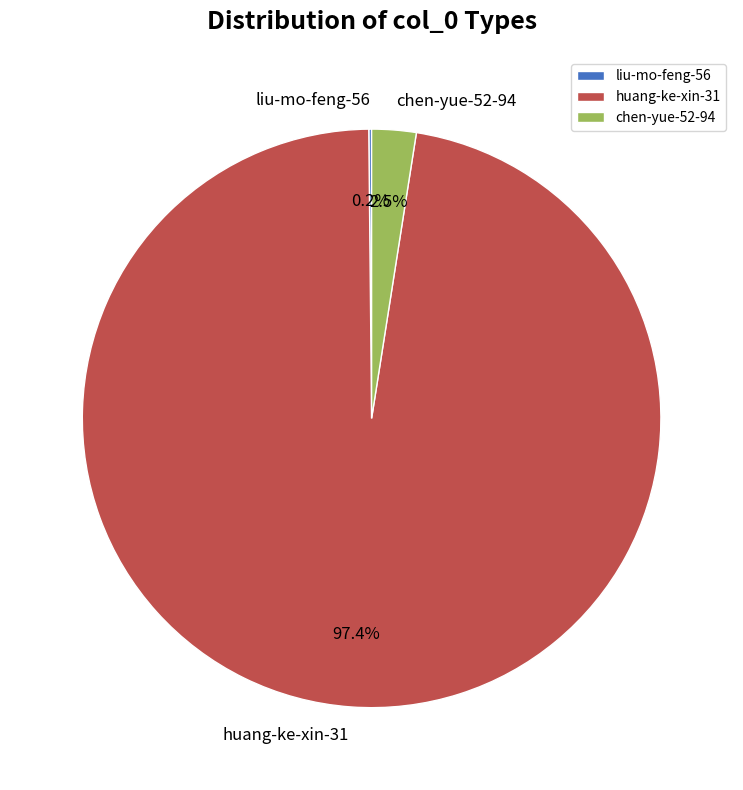

What portion of the pie excludes chen-yue-52-94?

97.5%